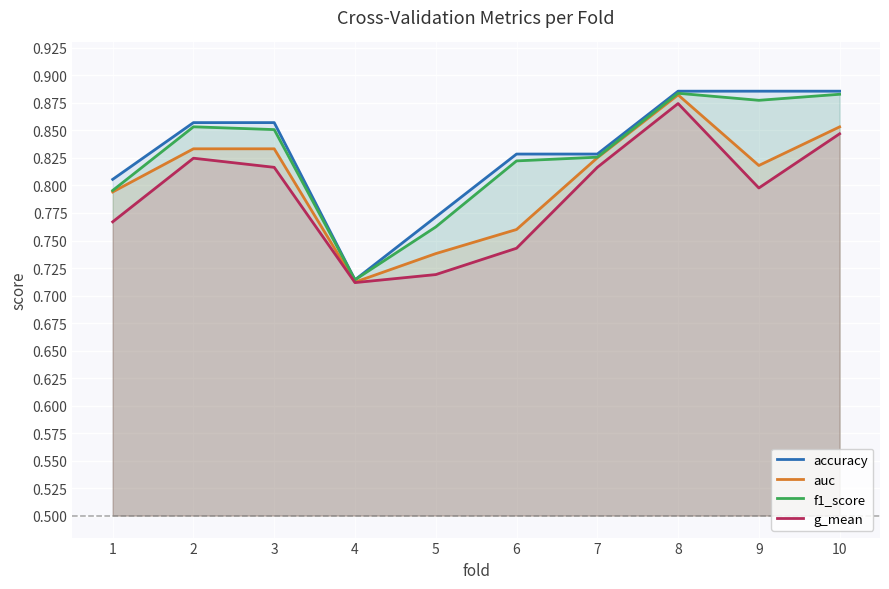

What is the value of the accuracy point at the 2nd from the left?

0.9